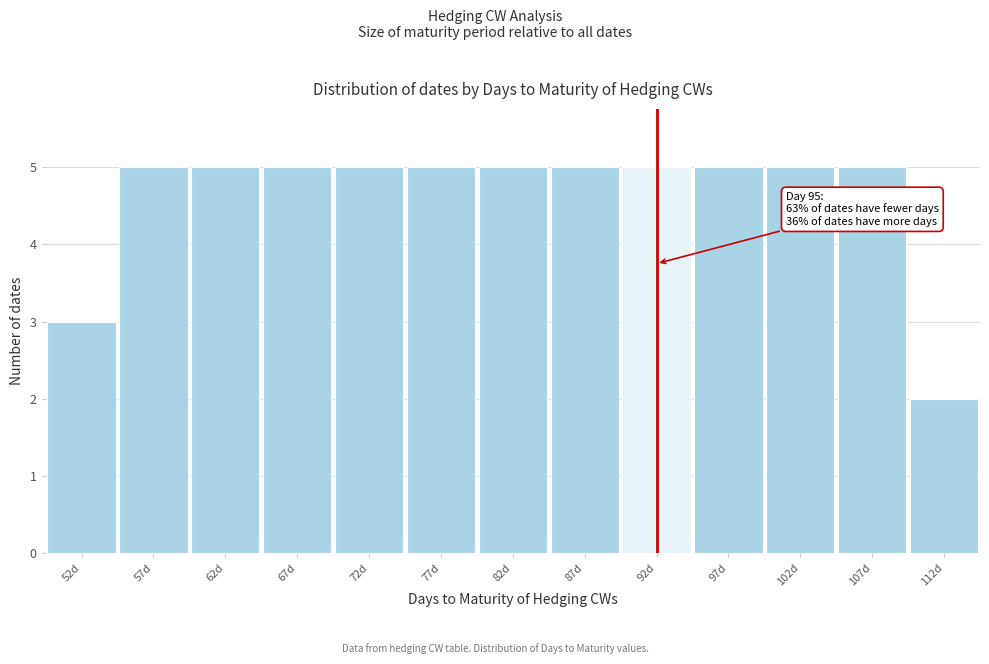

Reading left to right, what are all the values shown in this chart?

3	5	5	5	5	5	5	5	5	5	5	5	2